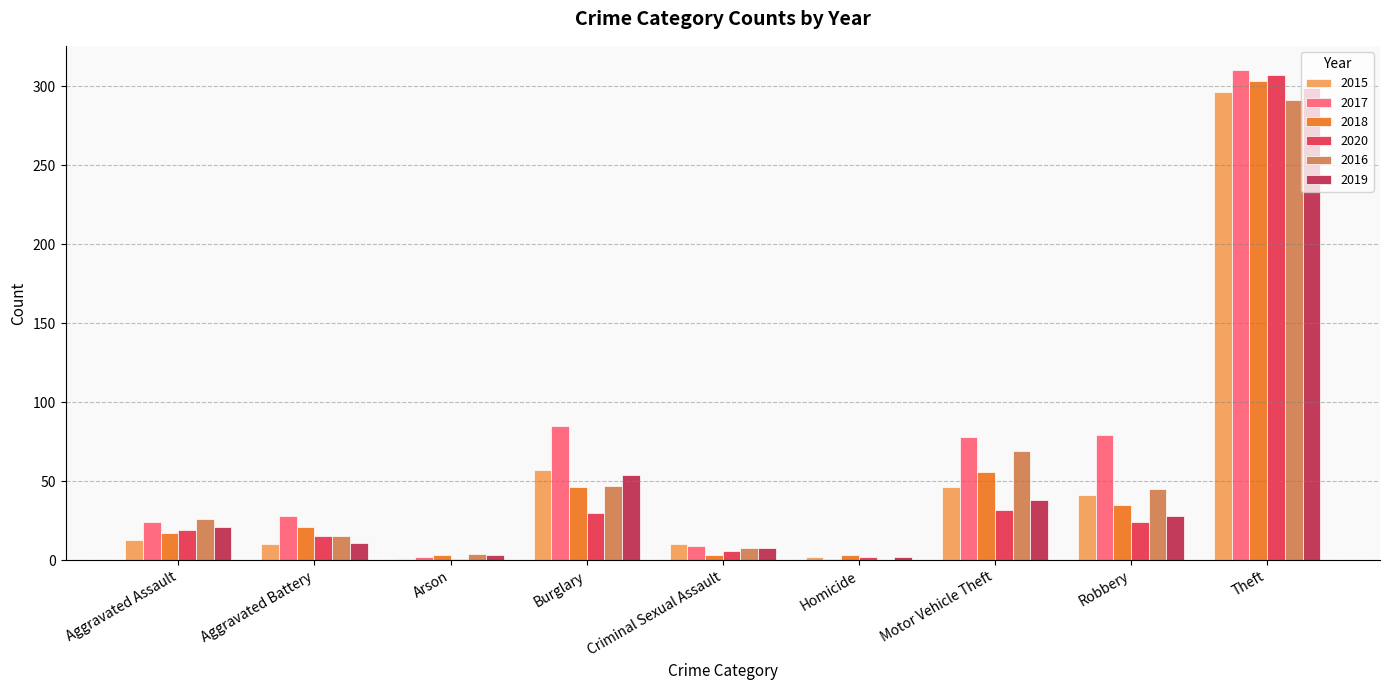

What is the total value across all series at Motor Vehicle Theft?

319